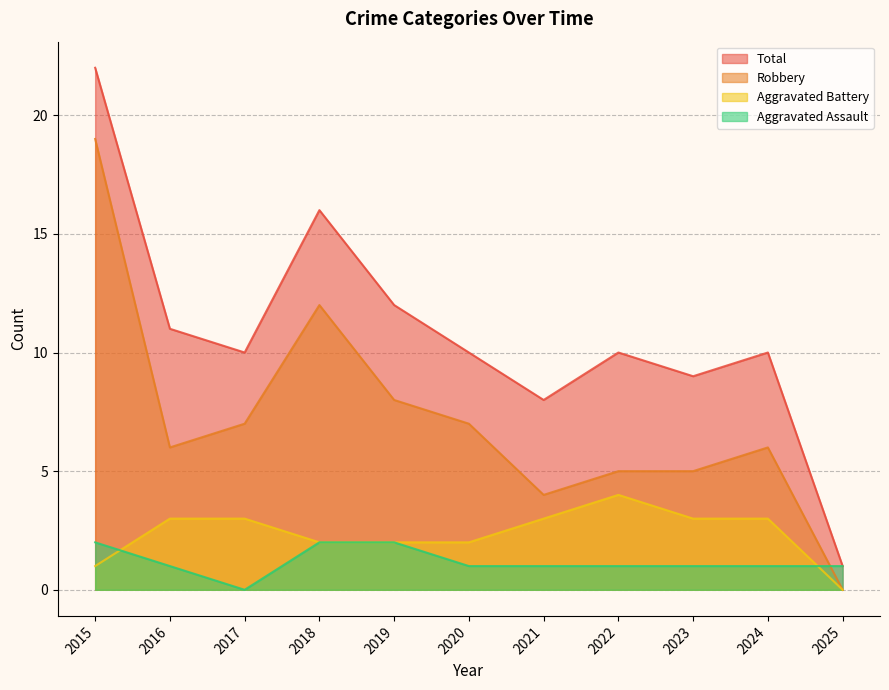

At which category is the sum across all series the highest?

2015